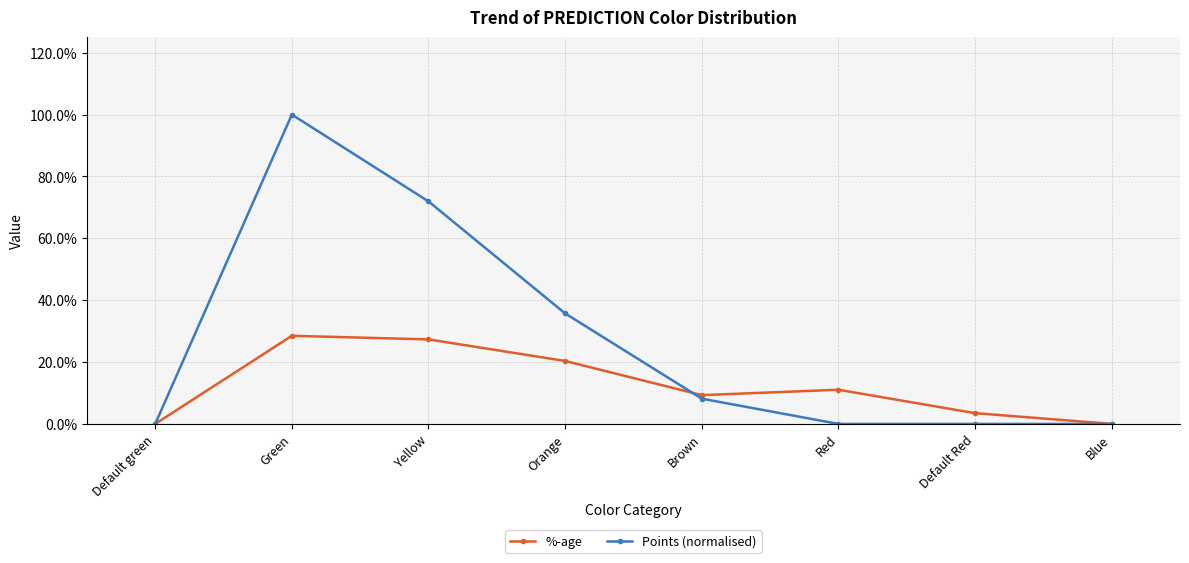

True or false: %-age and Points (normalised) intersect in this chart.

True